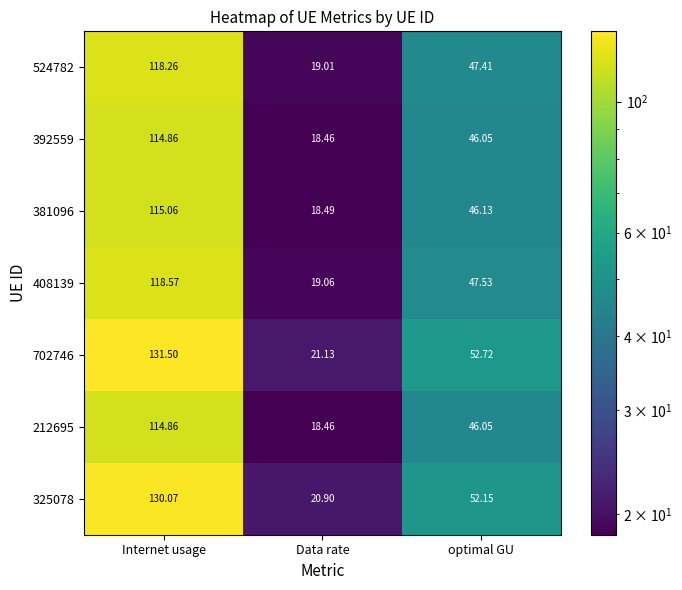

Rank the categories by 381096 value from highest to lowest.

Internet usage, optimal GU, Data rate